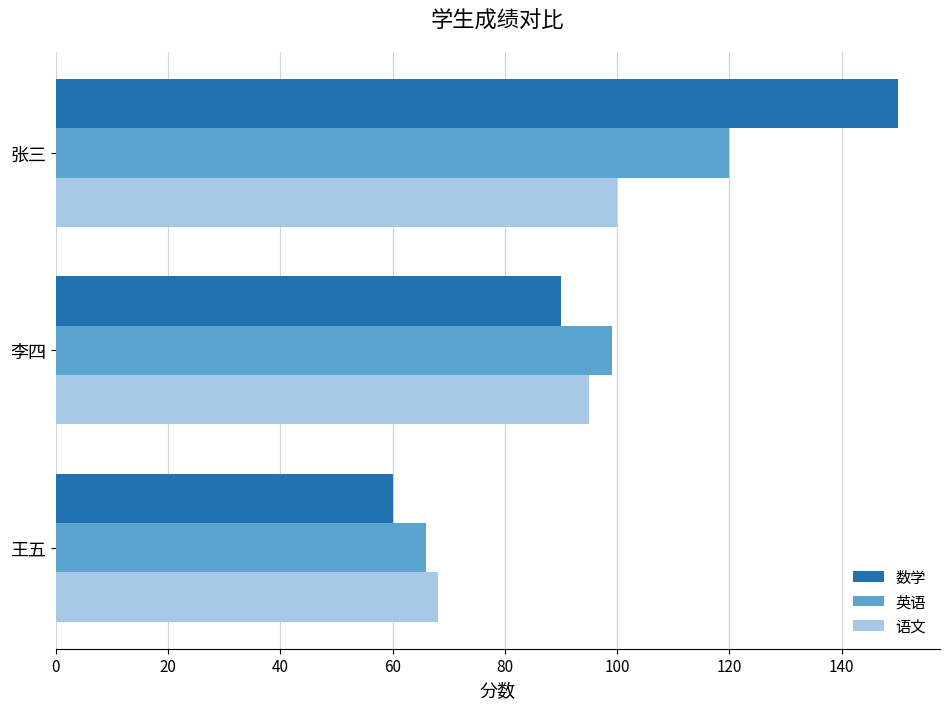

At which category is the sum across all series the highest?

张三